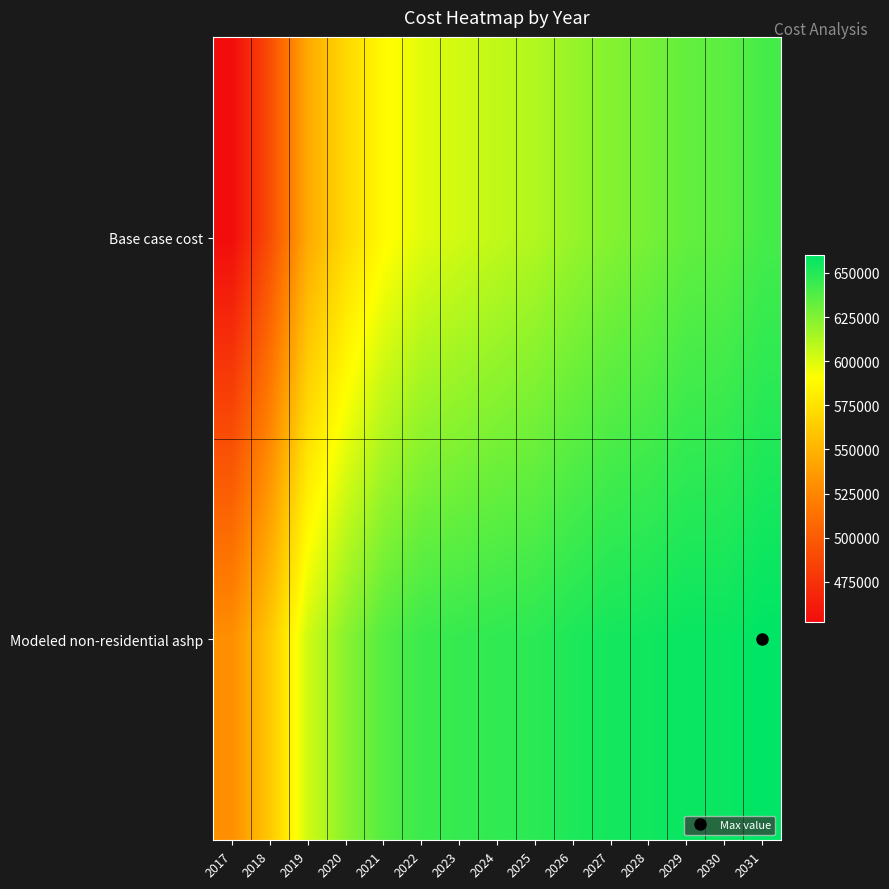

What is the spread (max minus min) of values at 2023?

41986.4